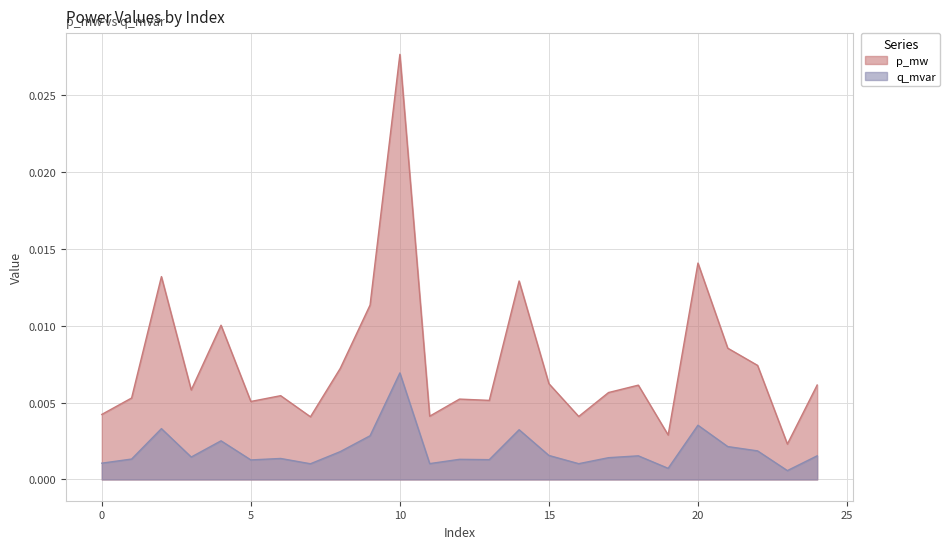

Where is the first local minimum for q_mvar?

3